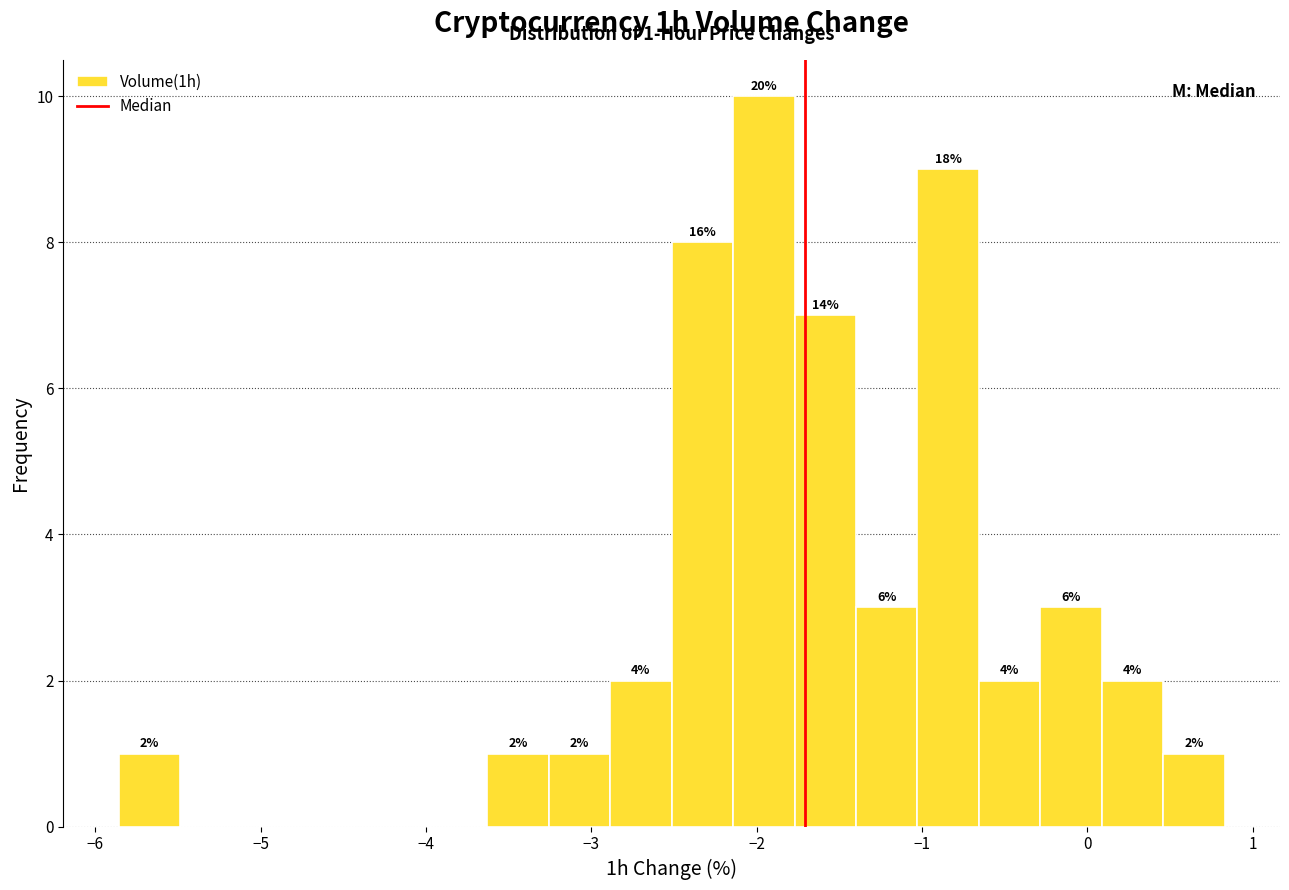

Around what value on the x-axis is the tallest bar? Give the approximate position of its centre, as read against the axis.

-2.0